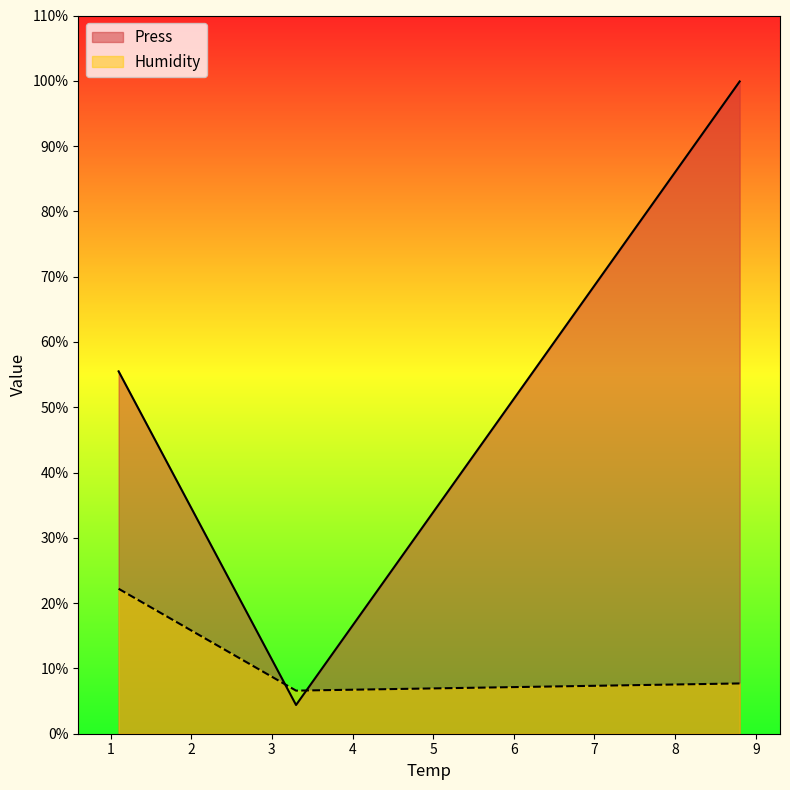

What is the difference between the Humidity values at 8.8 and 3.3?

1.1